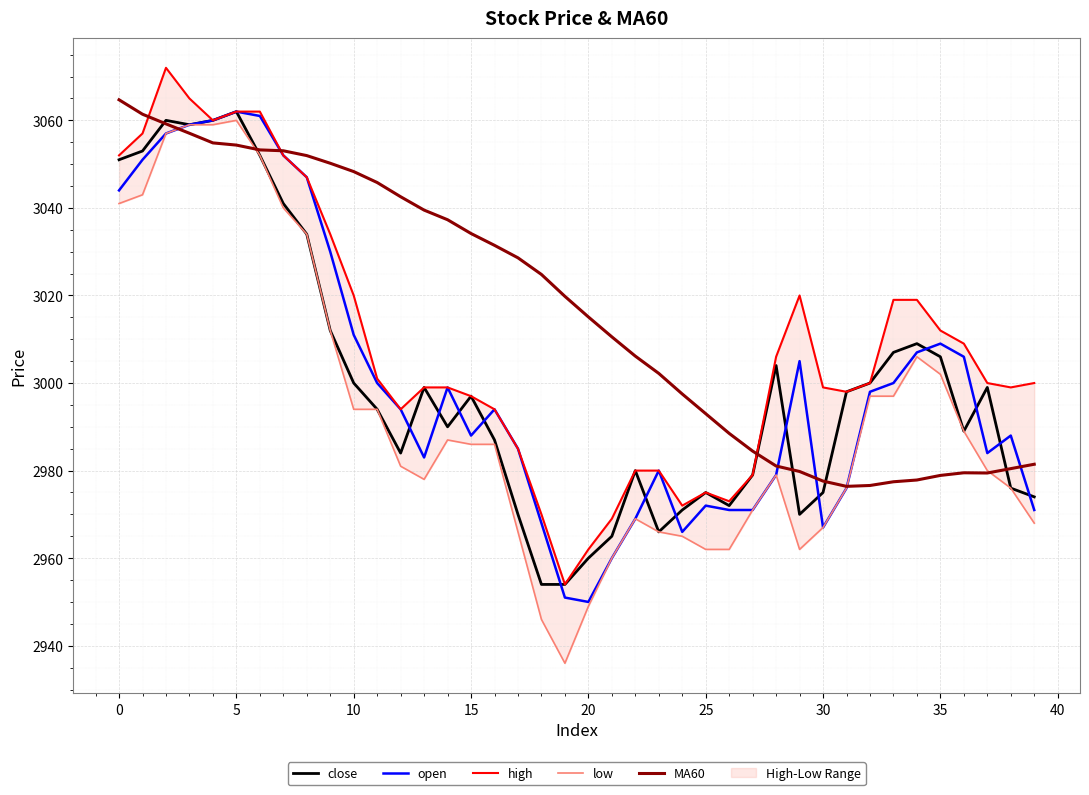

Where is high nearest to the value 3013?

35